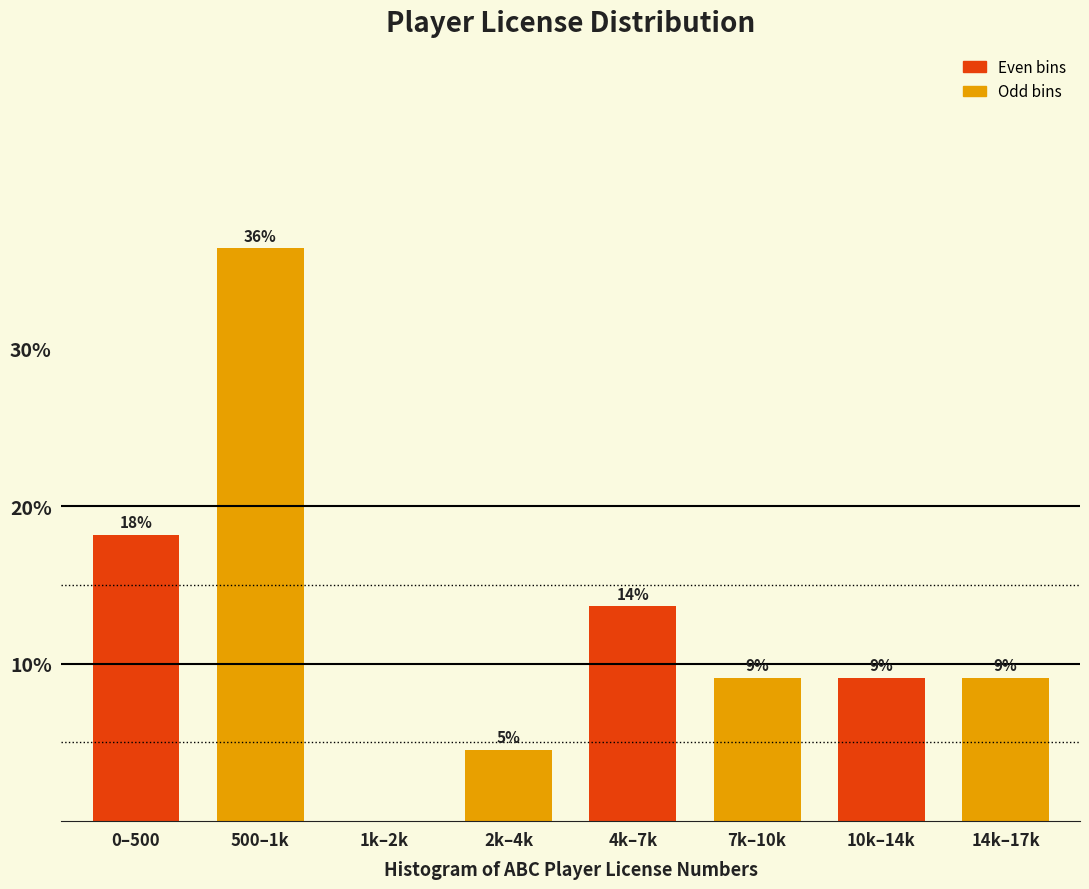

Are the bars horizontal?

No